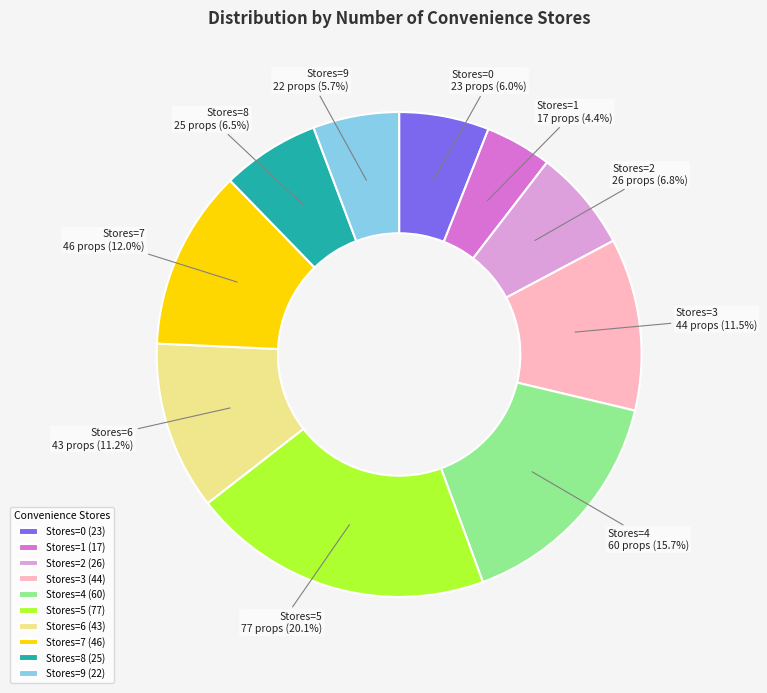

How much of the chart is everything except Stores=6?

88.8%